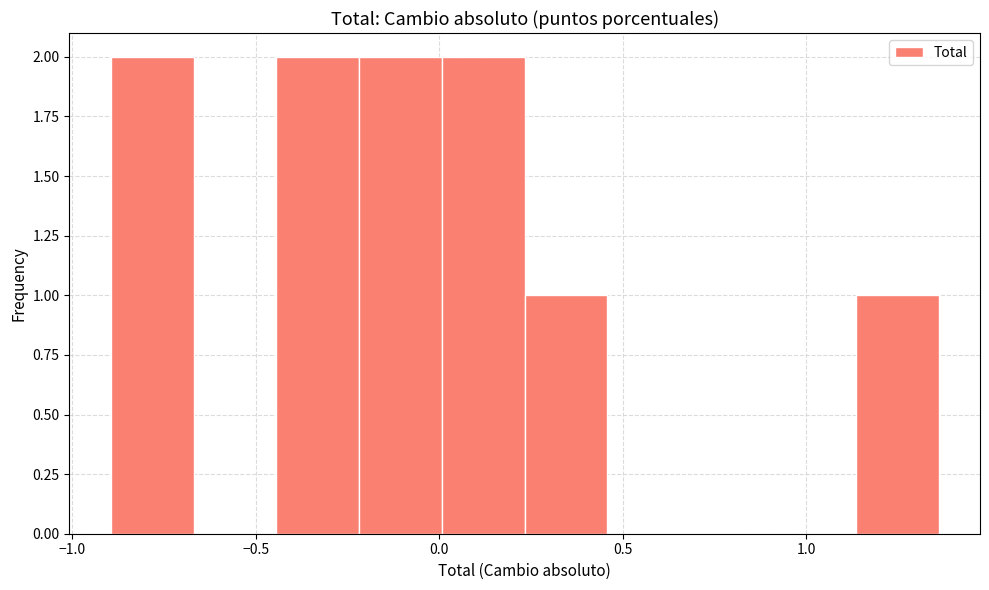

How tall is the bar that spans 0.25 to 0.45 on the x-axis? Neither the bar edges nor the heights are printed on the chart, so give them approximately, as read against the axes.

1